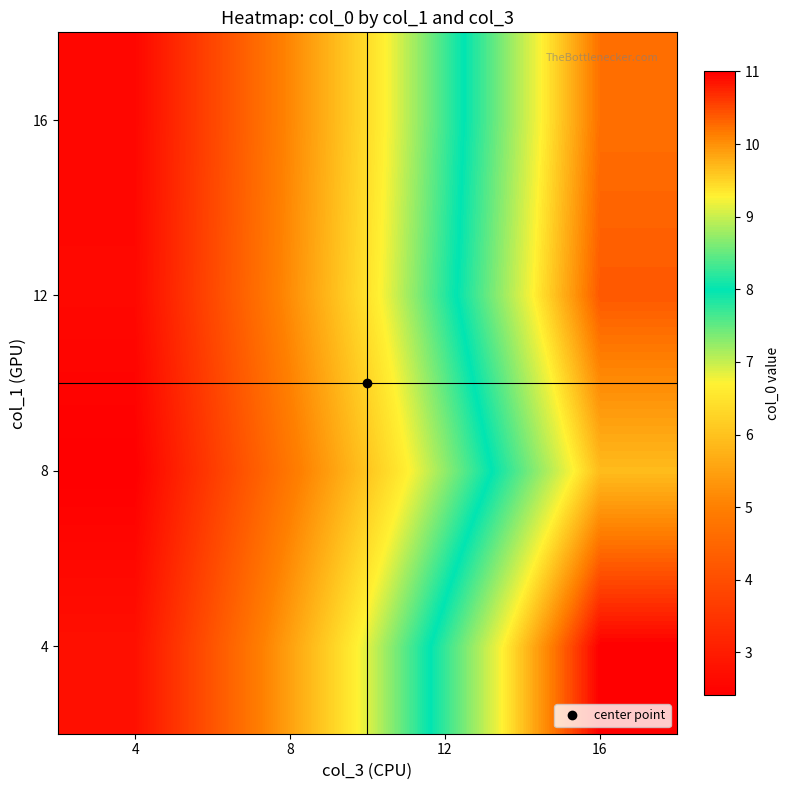

How many distinct data groups are displayed?

4